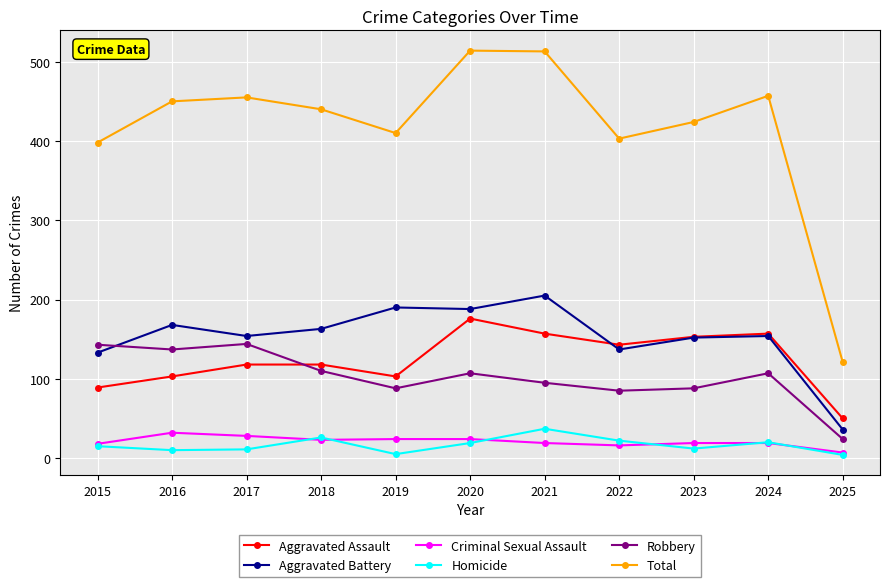

What is the sum of the Robbery values at 2023 and 2016?

225